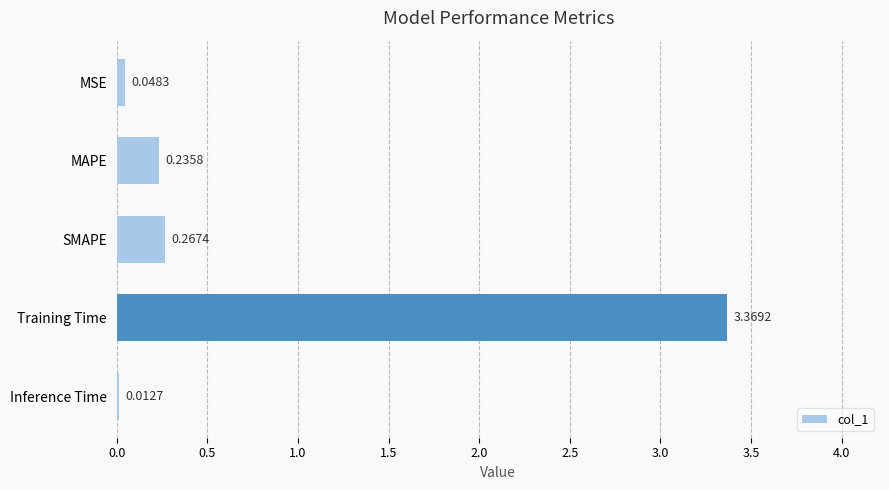

Count the number of categories in the chart.

5